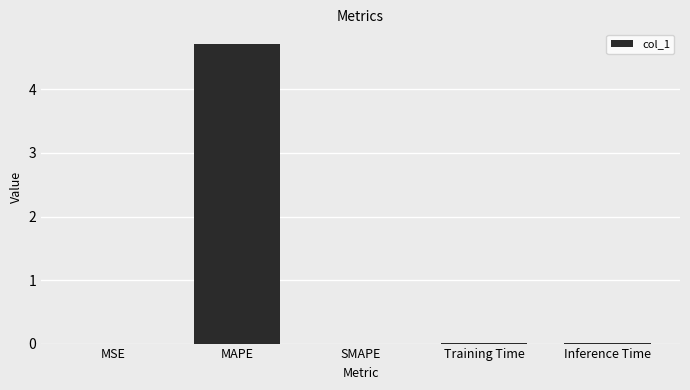

Between Training Time and MAPE, which is larger?

MAPE